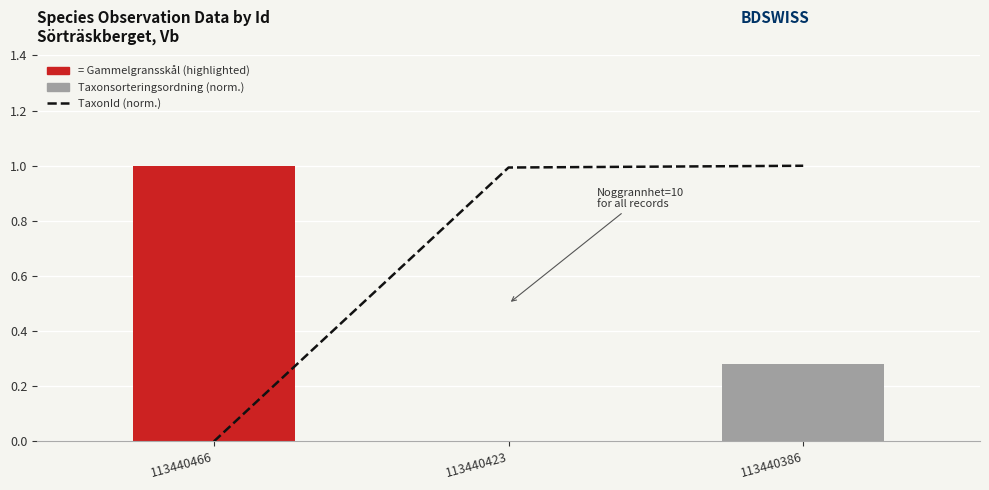

What is the value of the Taxonsorteringsordning (norm.) bar at the 3rd from the left?

0.3